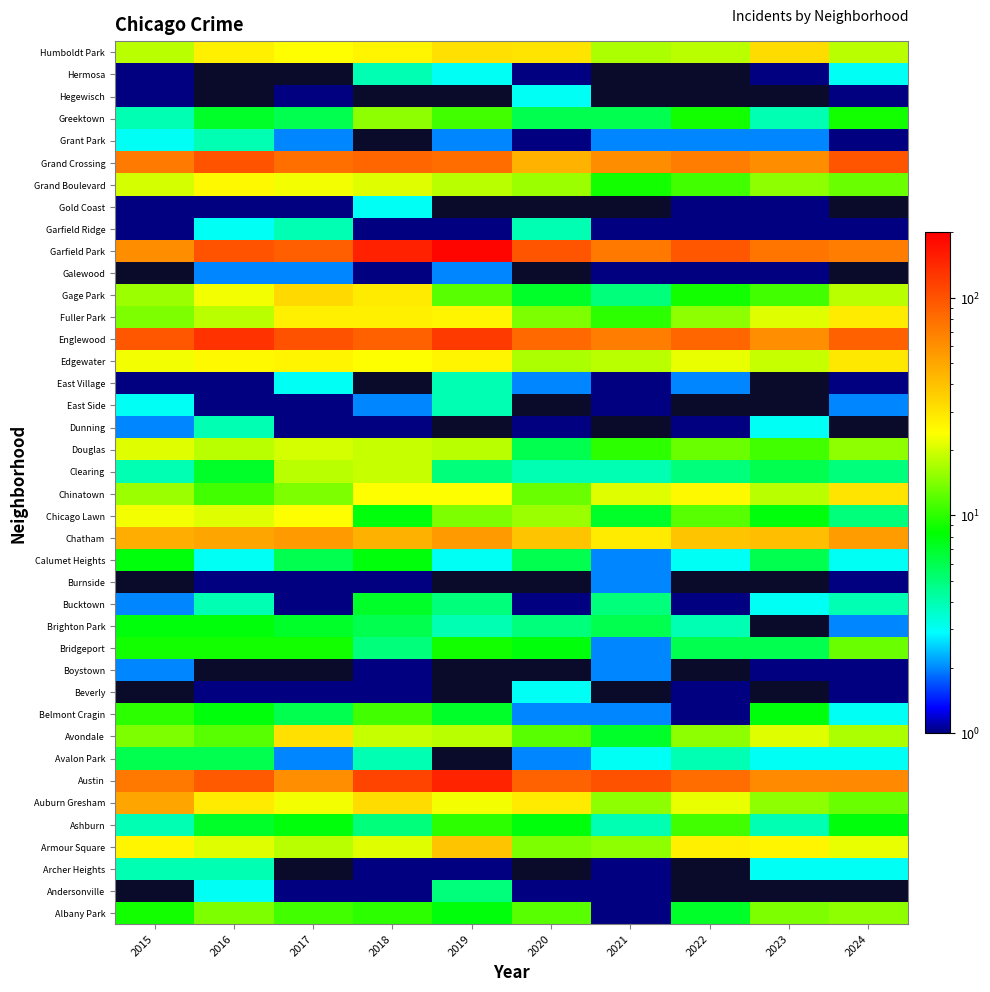

What is the highest value of the Grand Boulevard series?

25.0